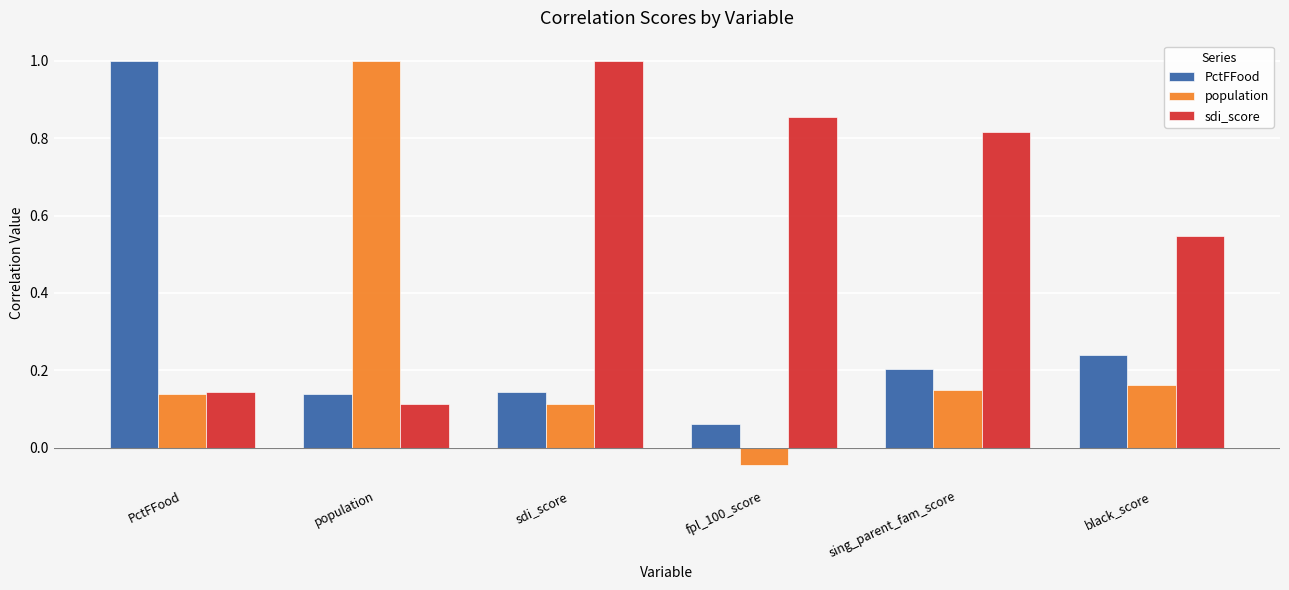

What is the label of the 5th bar from the left?

sing_parent_fam_score